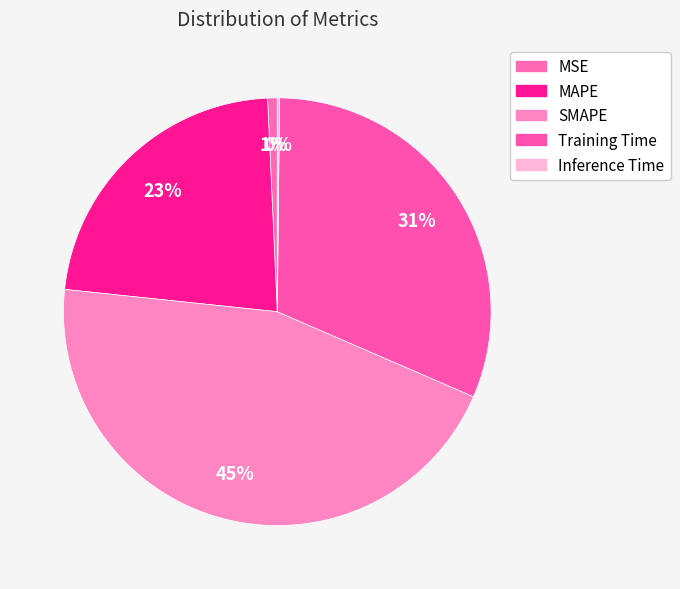

Between MAPE and Inference Time, which is larger?

MAPE